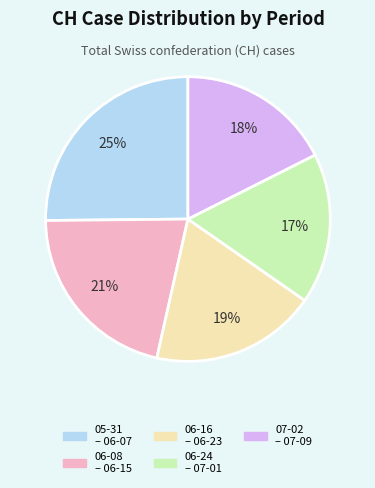

To the nearest percent, what is the difference between the largest and smallest slice percentages?

8%